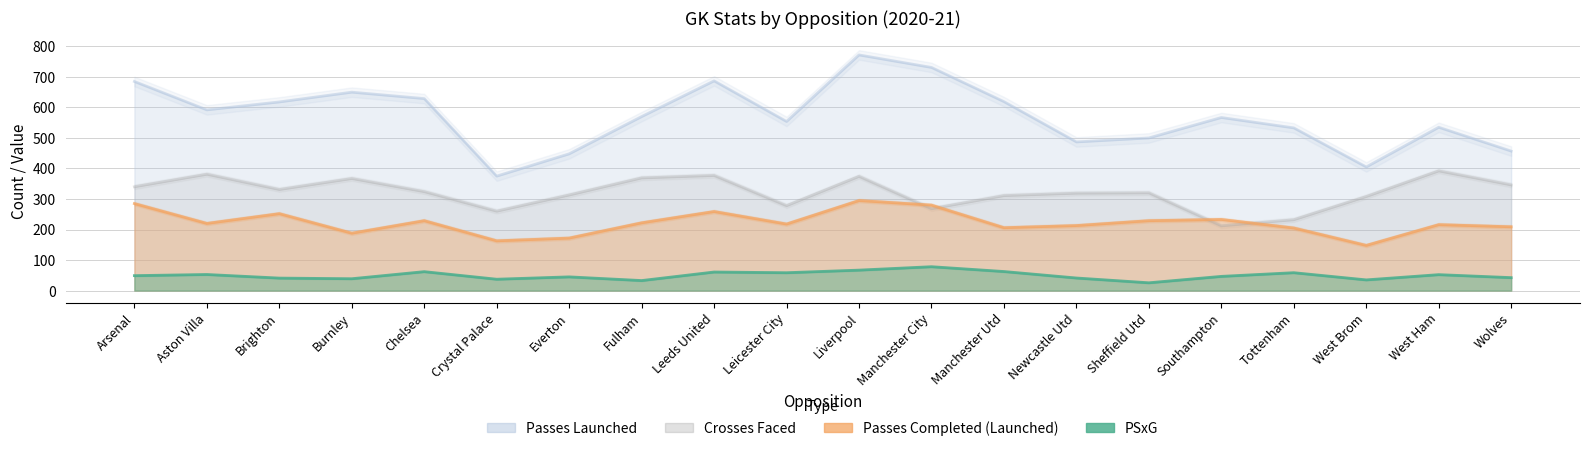

How many interior local valleys does the crosses_gk series have?

5